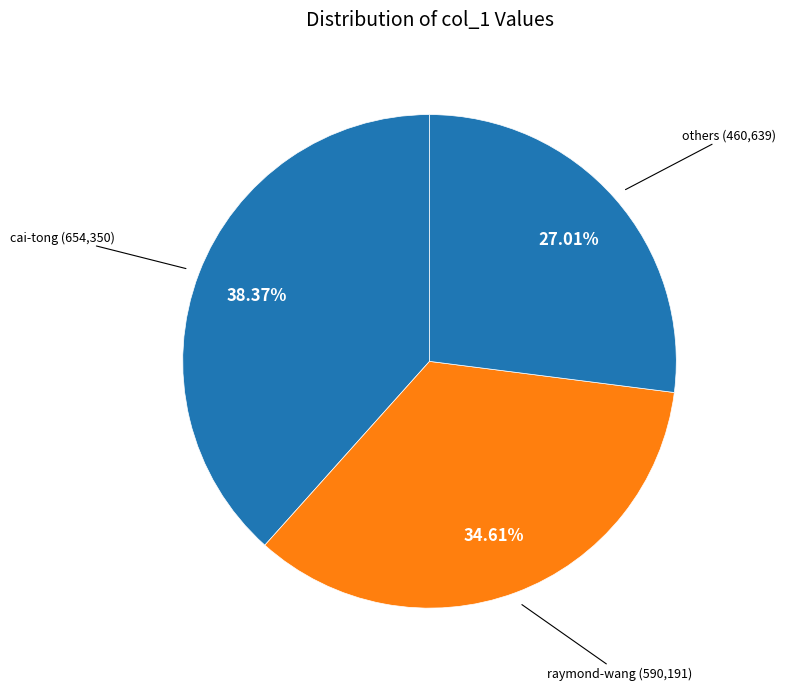

How many segments does this pie chart have?

3